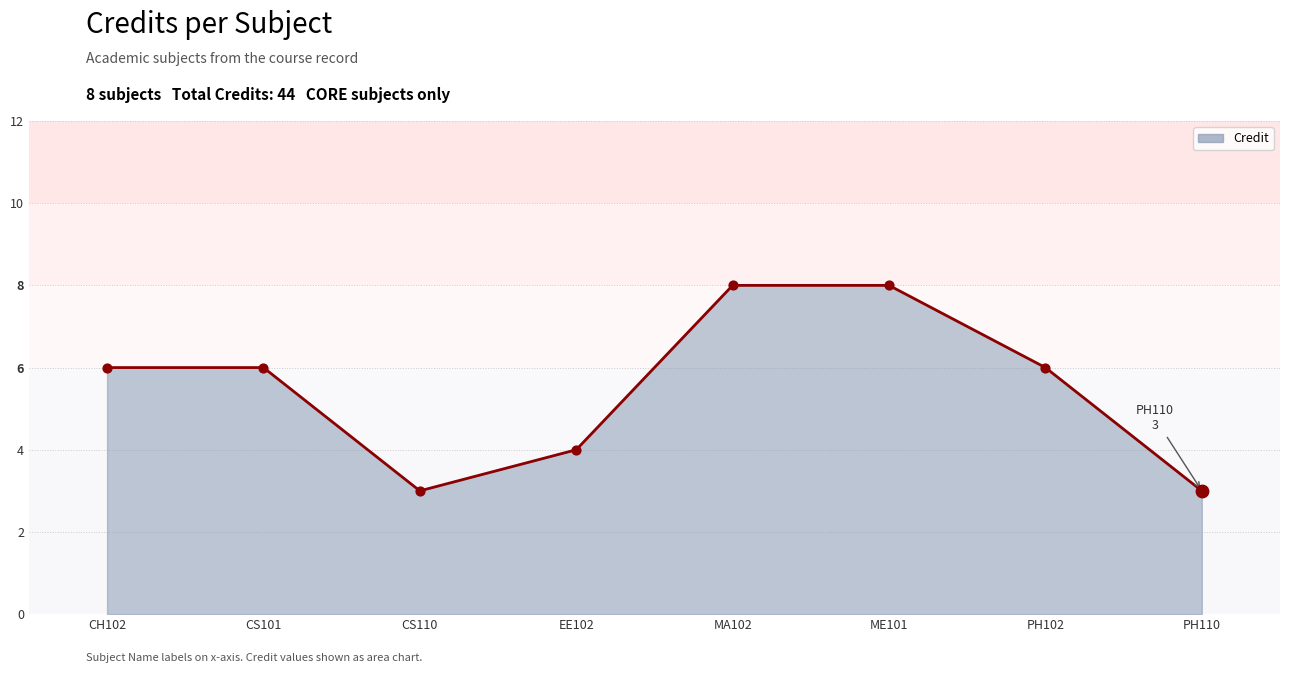

What is the change in value from PH102 to PH110?

-3